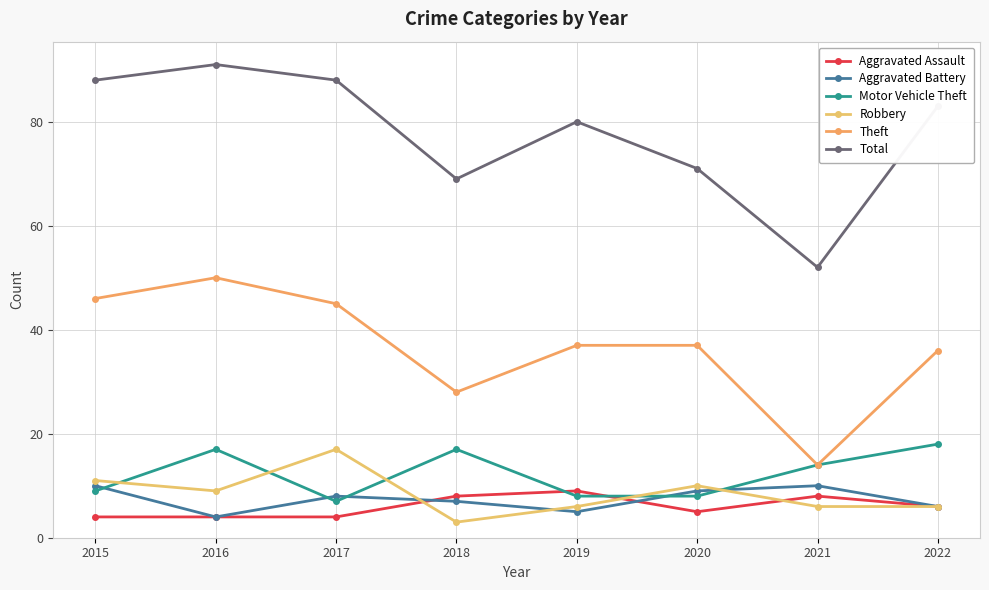

How many categories are shown in the chart?

8